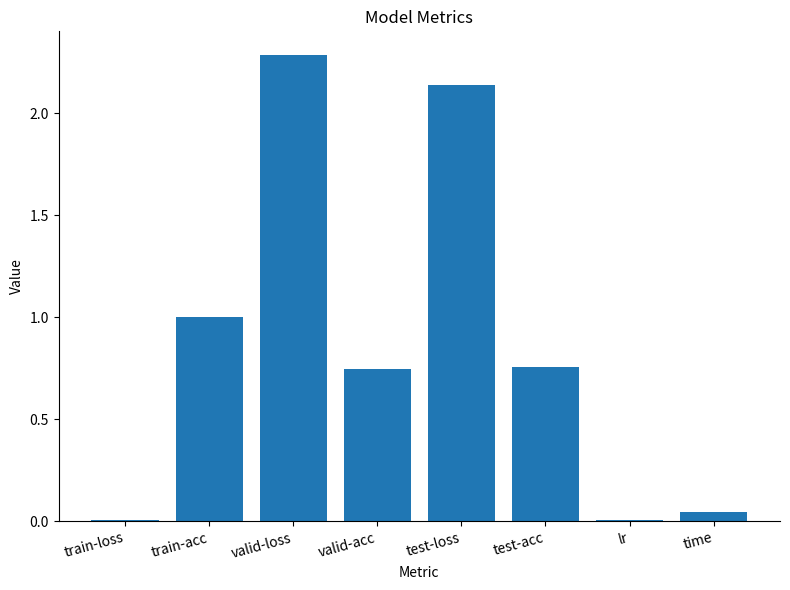

Between train-loss and test-acc, which is larger?

test-acc